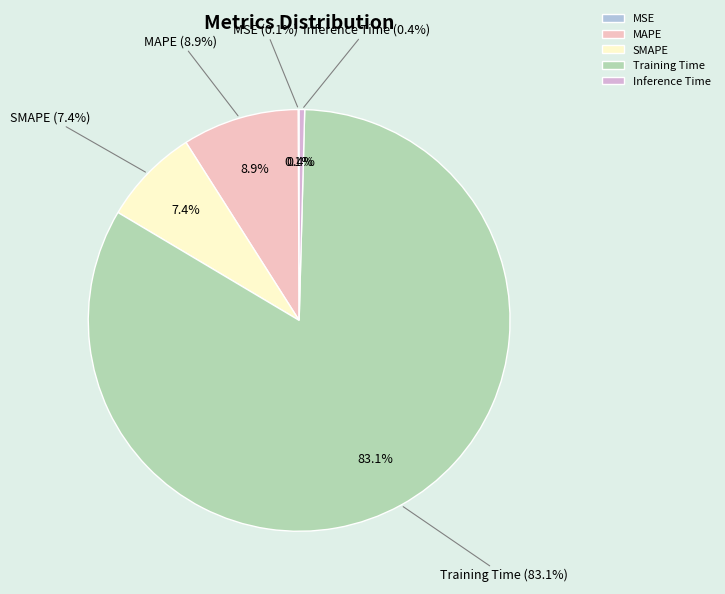

How many segments does this pie chart have?

5